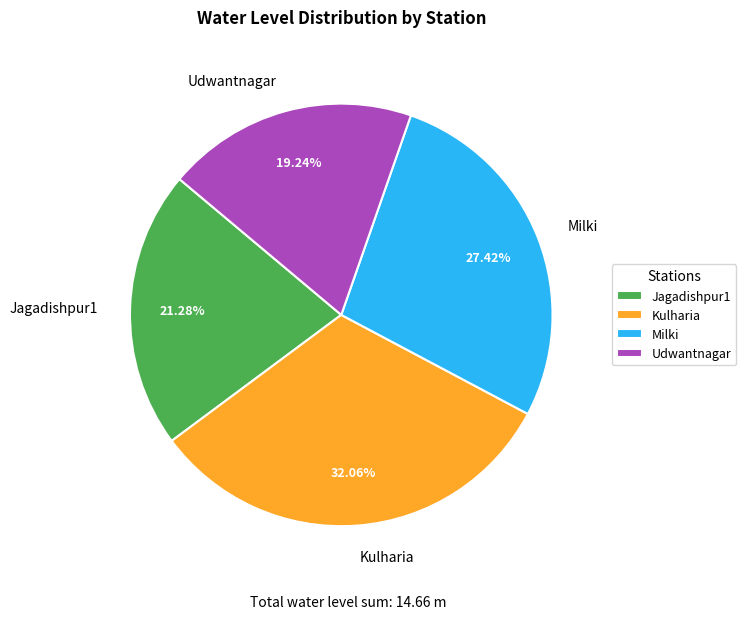

Is there a majority slice in this chart?

No